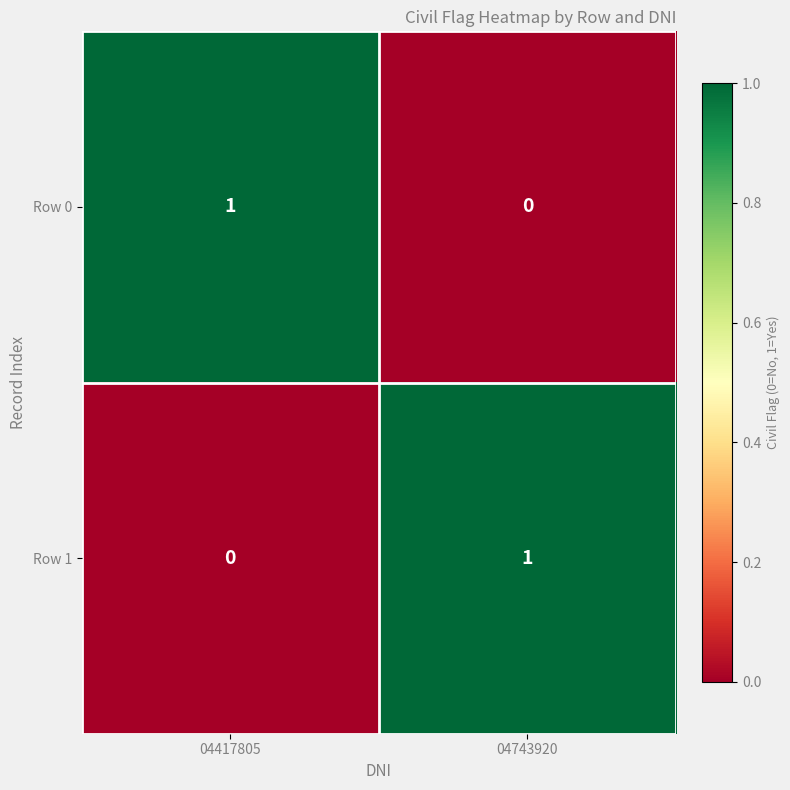

At 04417805, list the series in order from smallest to largest.

Row 1, Row 0